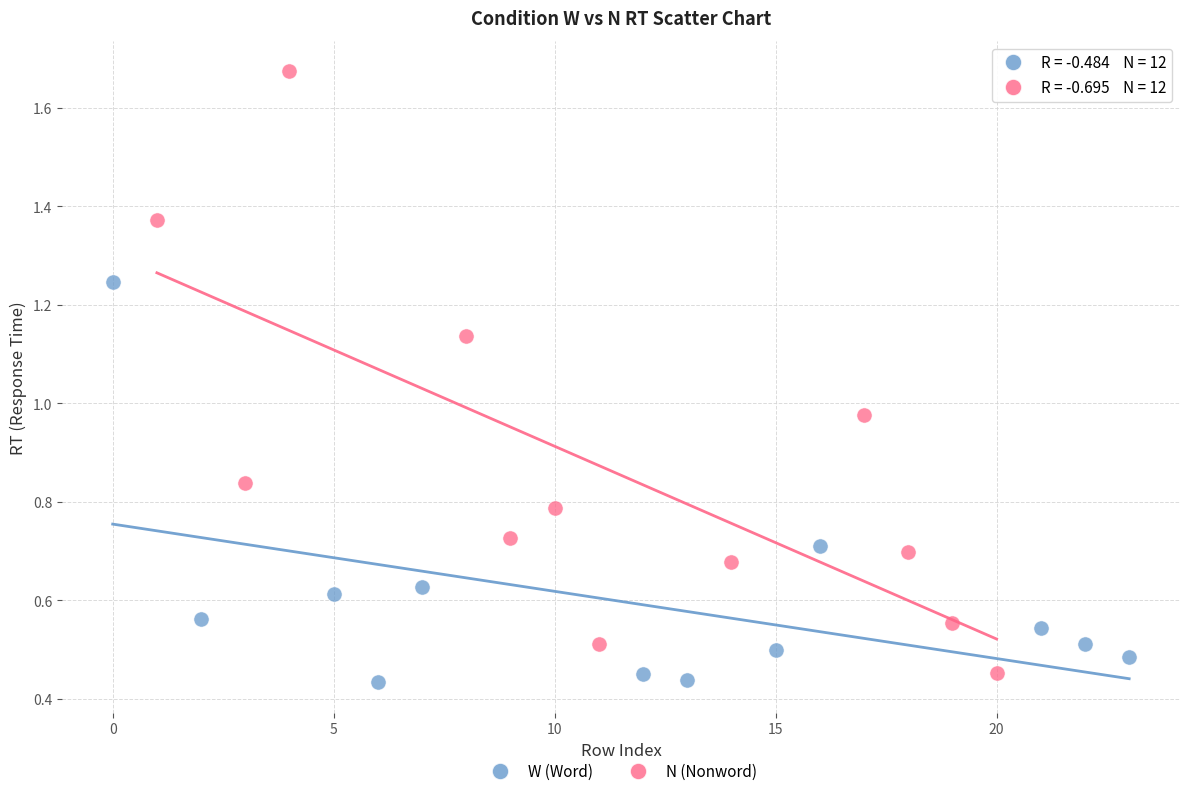

Which series has the widest spread of Y values?

N (Nonword)